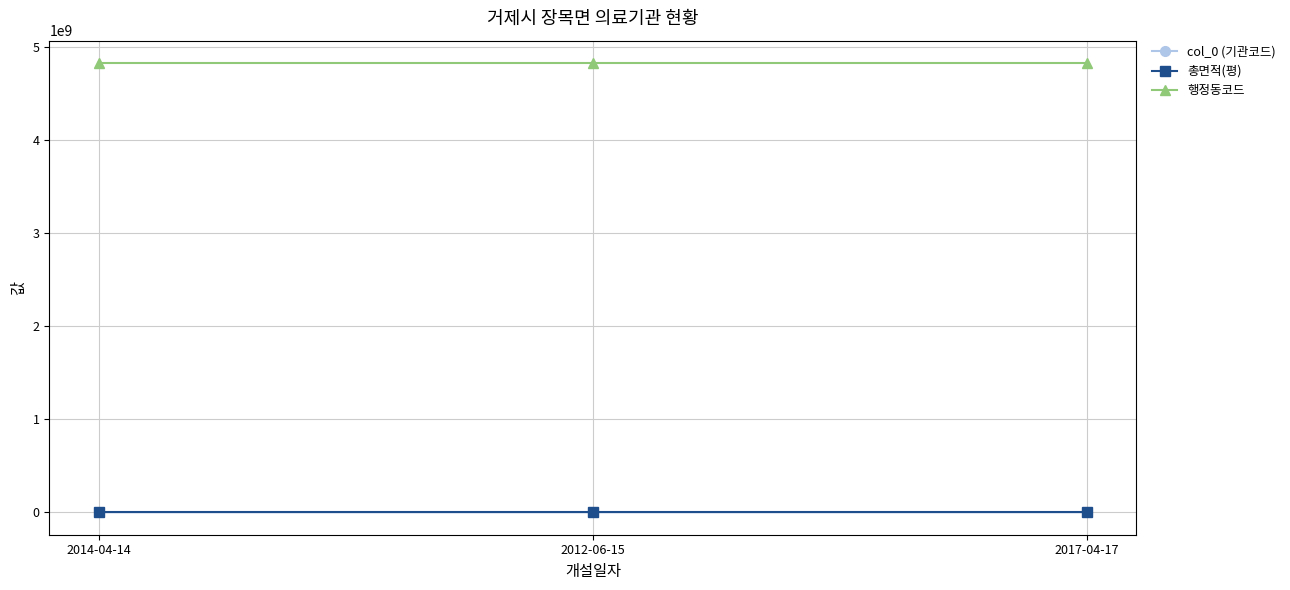

What is the highest value of the 행정동코드 series?

4831039000.0